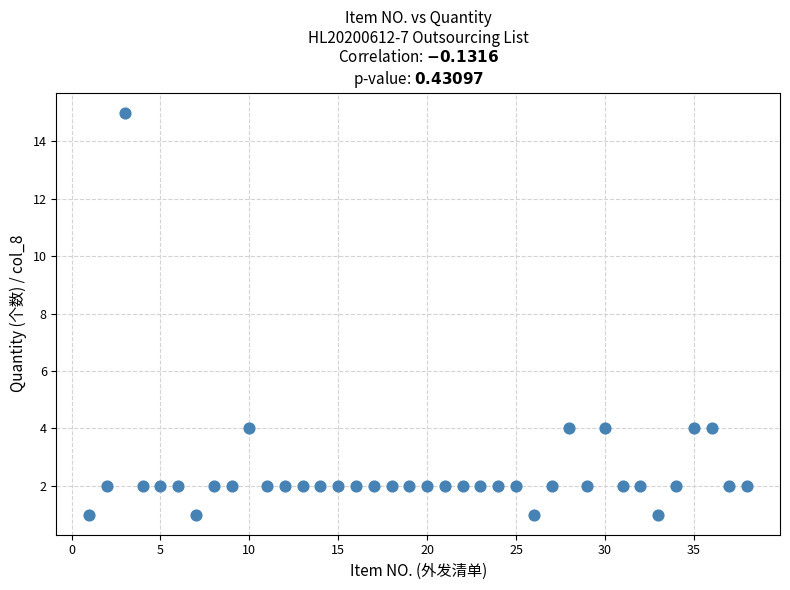

What is the range of Y values (max minus min)?

14